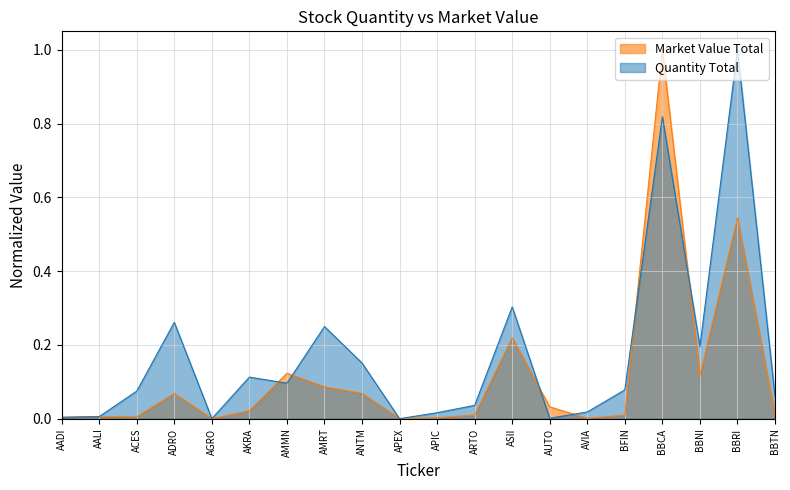

Reading right to left, what are all the values shown in this chart?

Market Value Total: BBTN=0.0	BBRI=0.5	BBNI=0.1	BBCA=1.0	BFIN=0.0	AVIA=0.0	AUTO=0.0	ASII=0.2	ARTO=0.0	APIC=0.0	APEX=0.0	ANTM=0.1	AMRT=0.1	AMMN=0.1	AKRA=0.0	AGRO=0.0	ADRO=0.1	ACES=0.0	AALI=0.0	AADI=0.0
Quantity Total: BBTN=0.1	BBRI=1.0	BBNI=0.2	BBCA=0.8	BFIN=0.1	AVIA=0.0	AUTO=0.0	ASII=0.3	ARTO=0.0	APIC=0.0	APEX=0.0	ANTM=0.2	AMRT=0.2	AMMN=0.1	AKRA=0.1	AGRO=0.0	ADRO=0.3	ACES=0.1	AALI=0.0	AADI=0.0